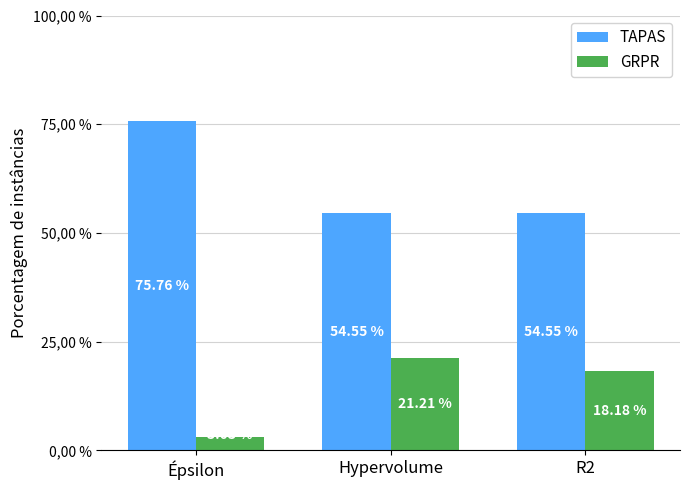

Is it true that TAPAS equals 54.5 at Hypervolume?

True